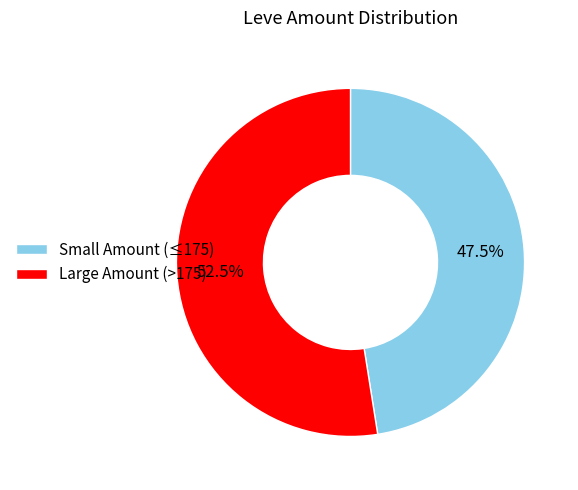

Rank the categories by value from lowest to highest.

Small Amount (≤175), Large Amount (>175)